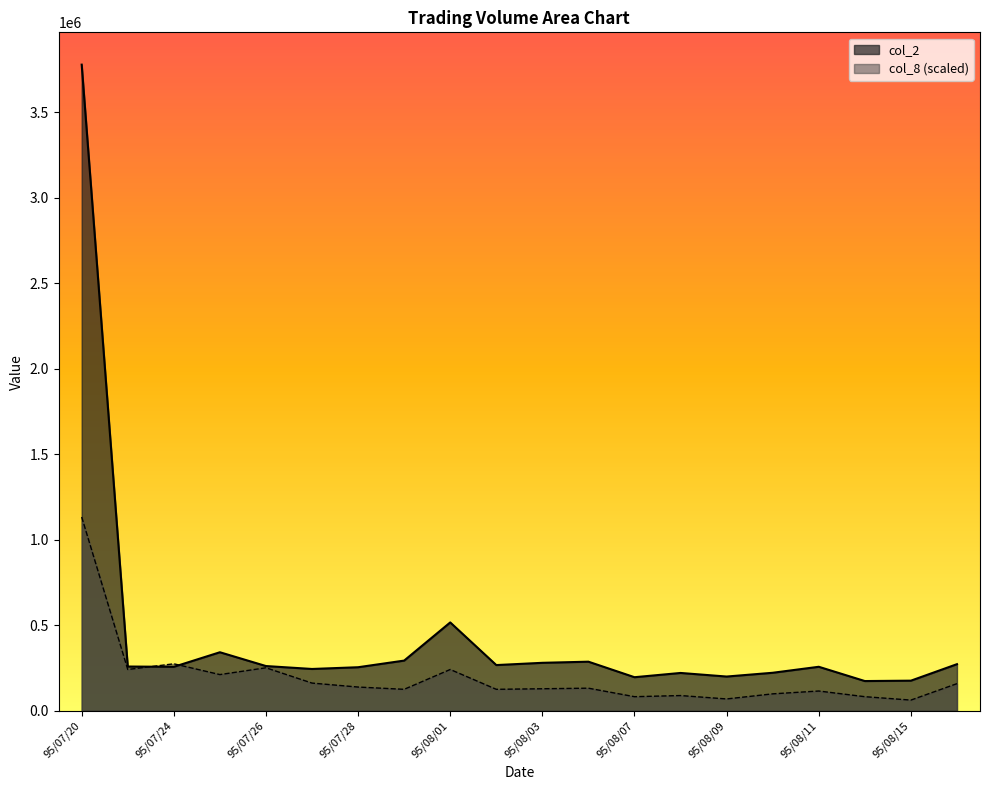

At which label does col_8 first exceed 132571?

95/07/20